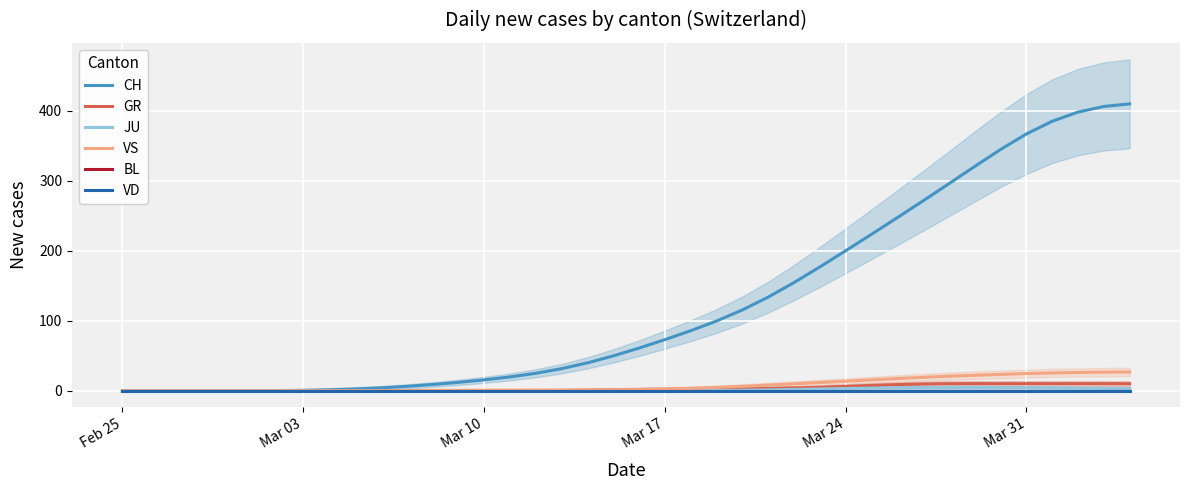

What are all the series names shown in the legend?

CH, GR, JU, VS, BL, VD